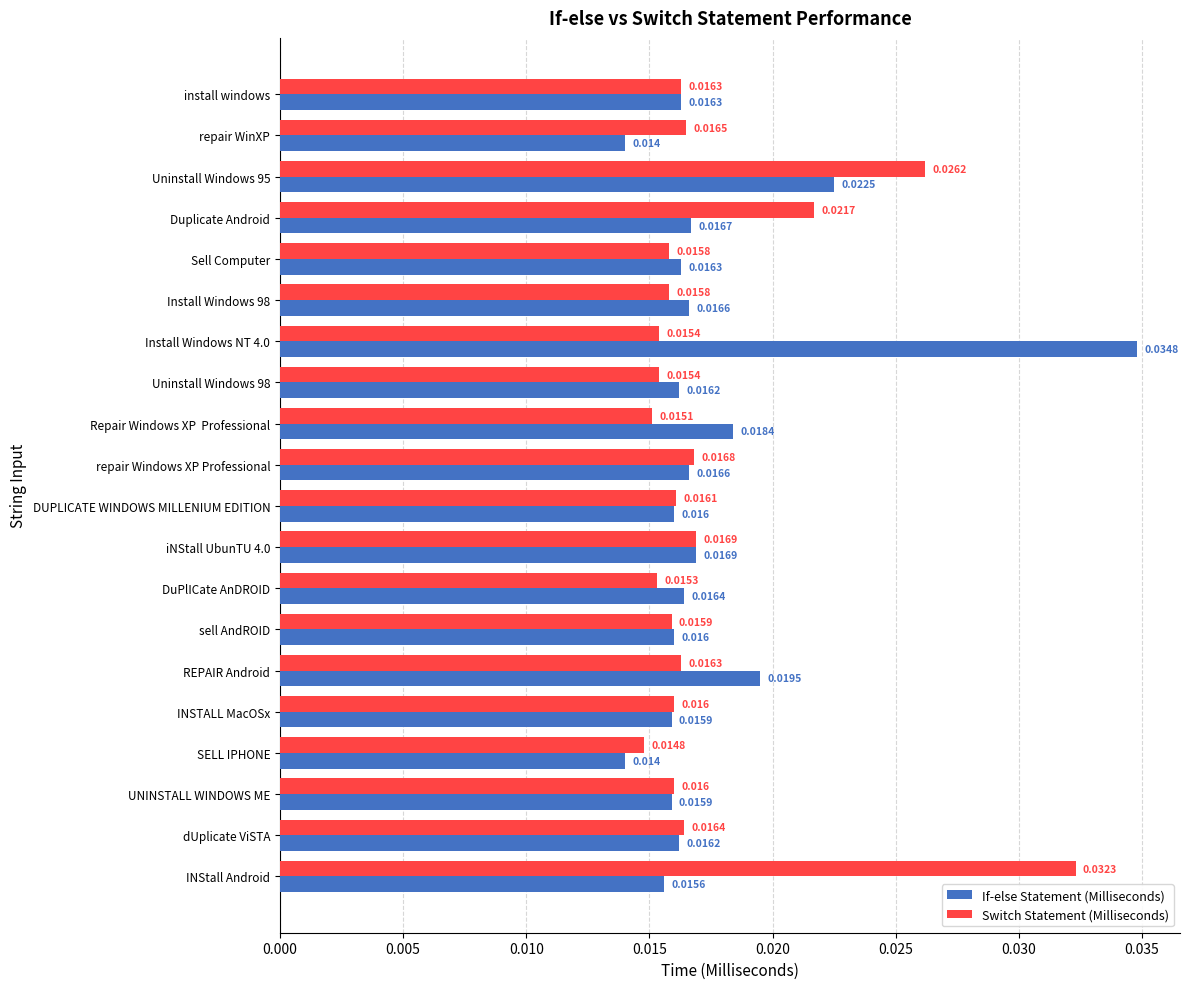

Which category has the highest value across all series?

Install Windows NT 4.0